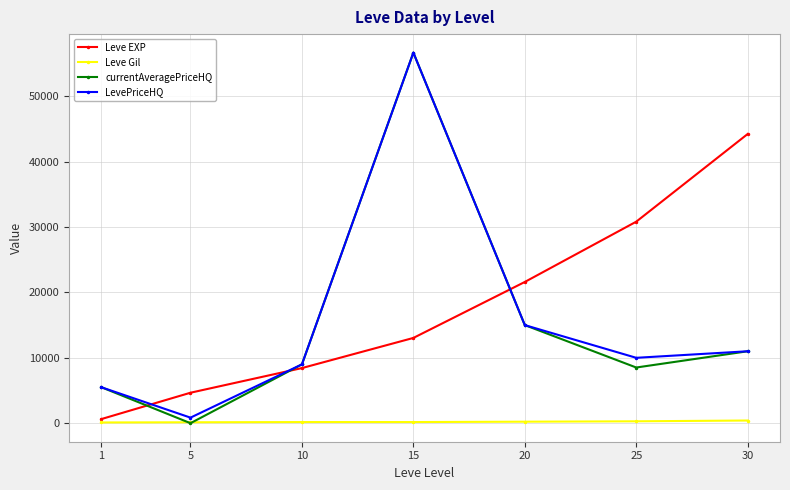

True or false: Leve EXP has more than 0 interior local peaks.

False